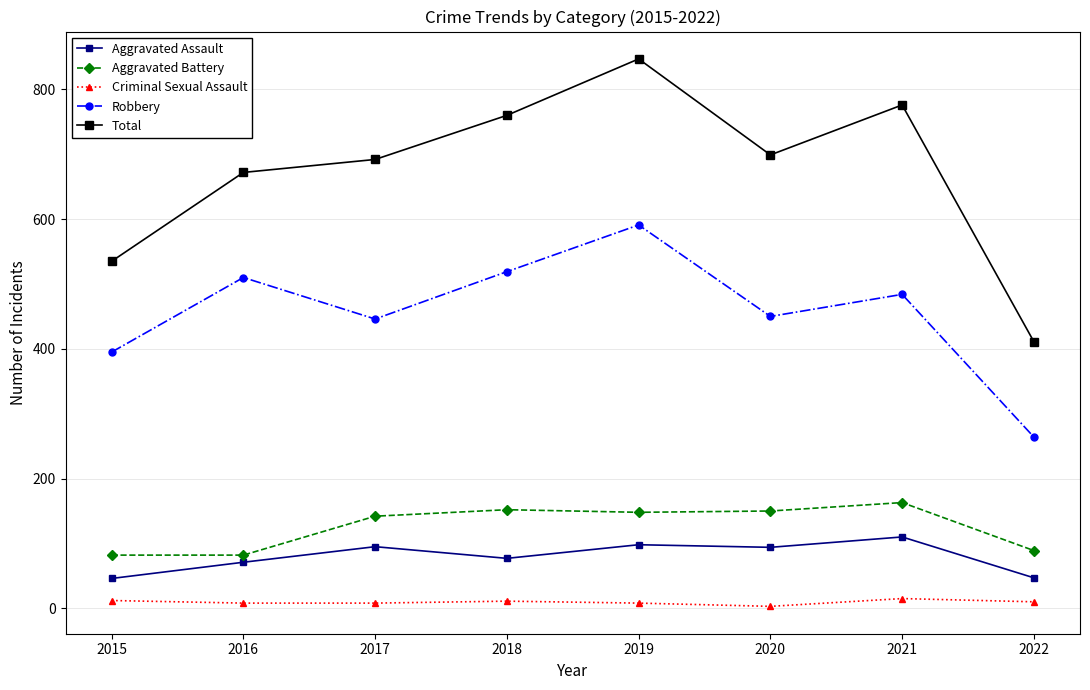

Between 2016 and 2021, which series saw the biggest shift?

Total